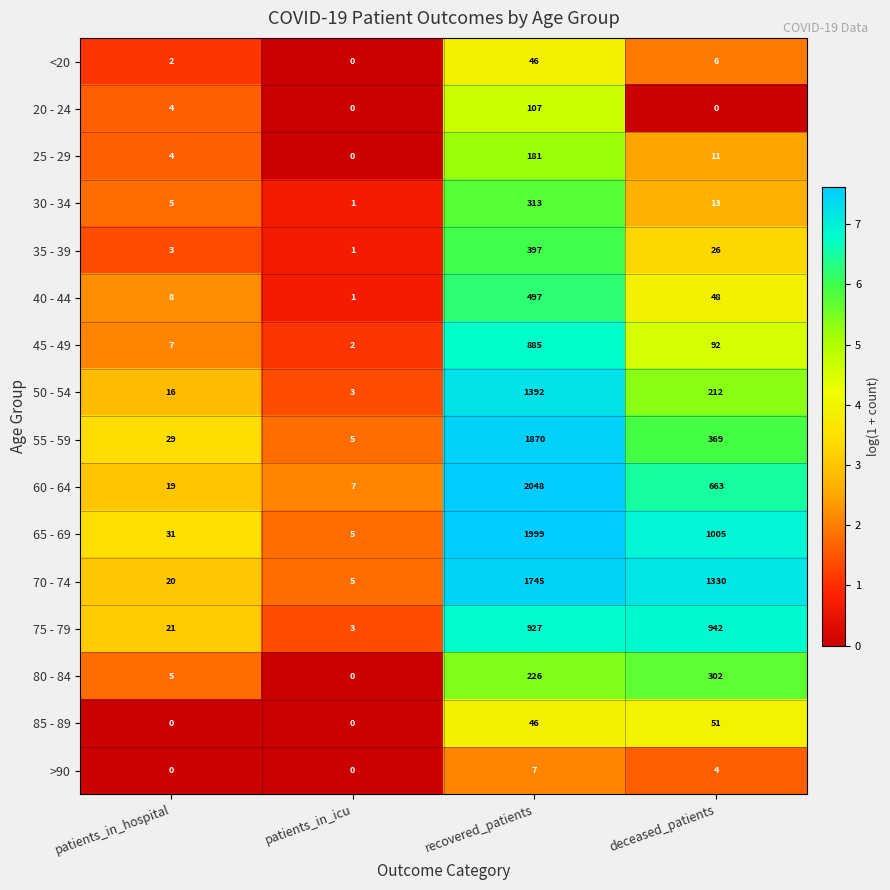

Where is 35 - 39 nearest to the value 199?

deceased_patients